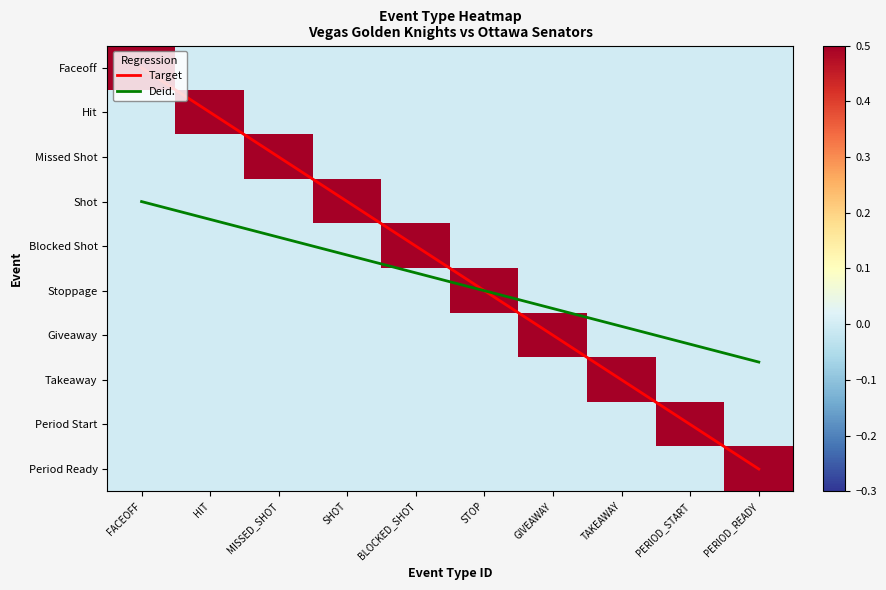

Count the number of categories in the chart.

10